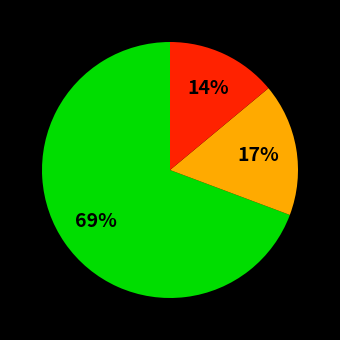

Is there any slice that represents more than half of the pie?

Yes